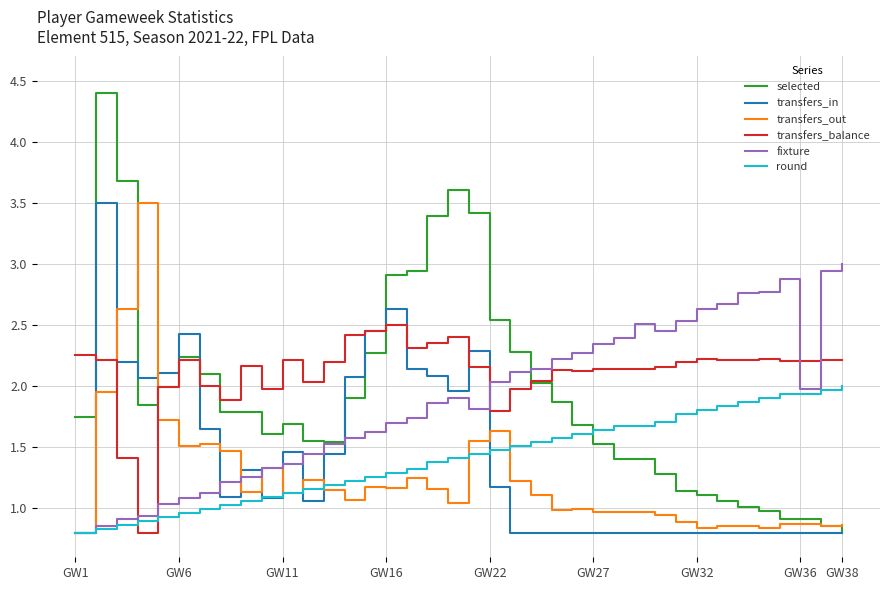

How many lines are shown in the chart?

6